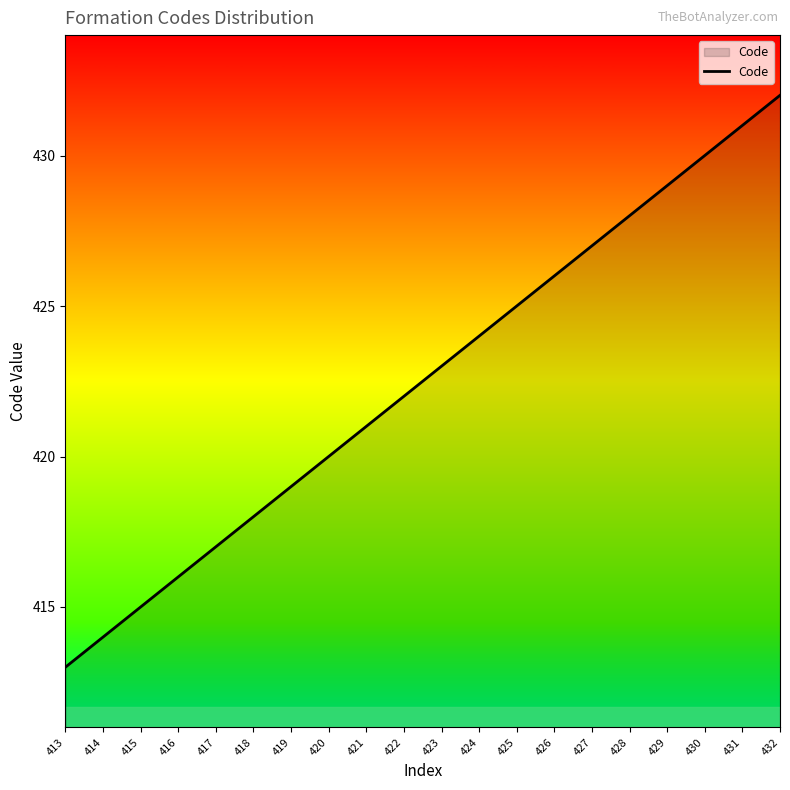

Approximately how many times larger is the value at 423 compared to 418?

1.0